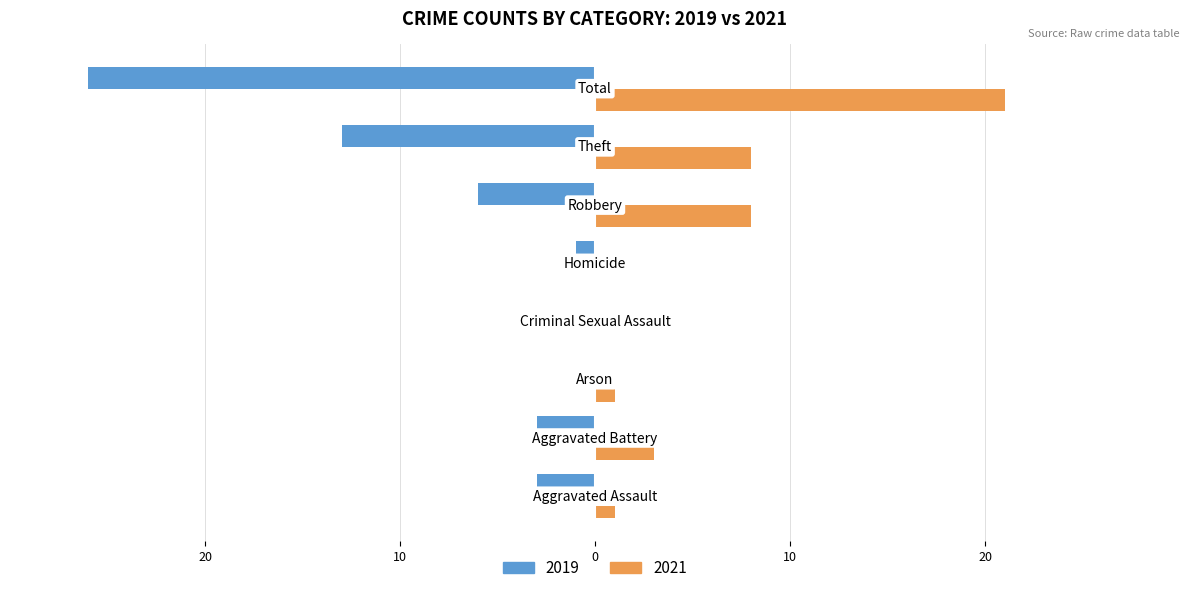

Rank the categories by 2021 value from lowest to highest.

Criminal Sexual Assault, Homicide, Aggravated Assault, Arson, Aggravated Battery, Robbery, Theft, Total